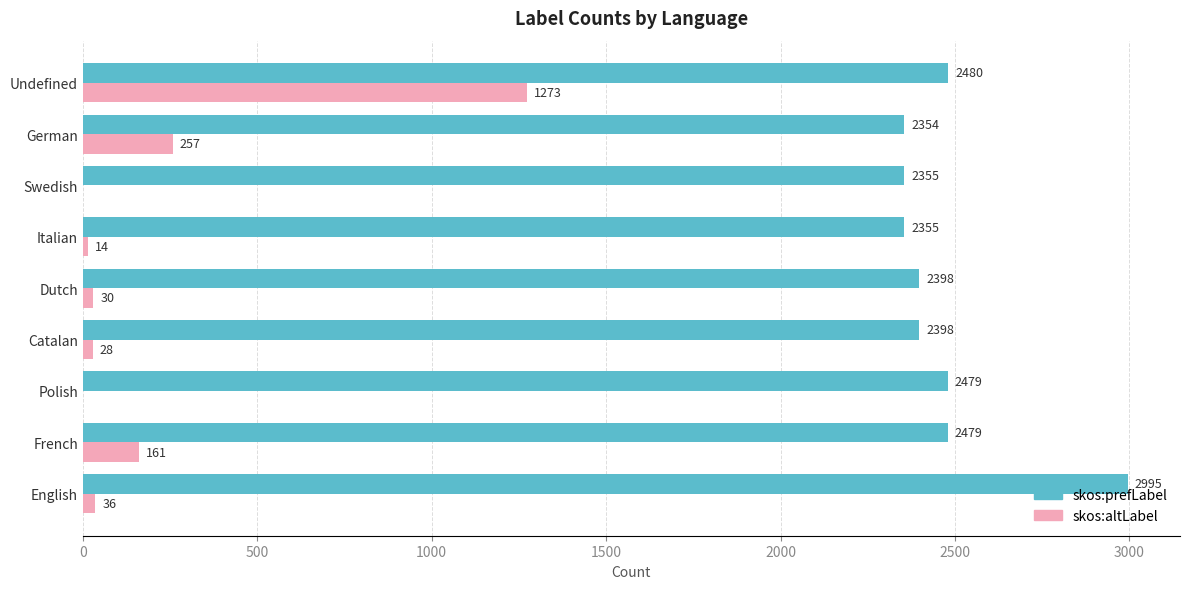

Which series has the largest total across all categories?

skos:prefLabel